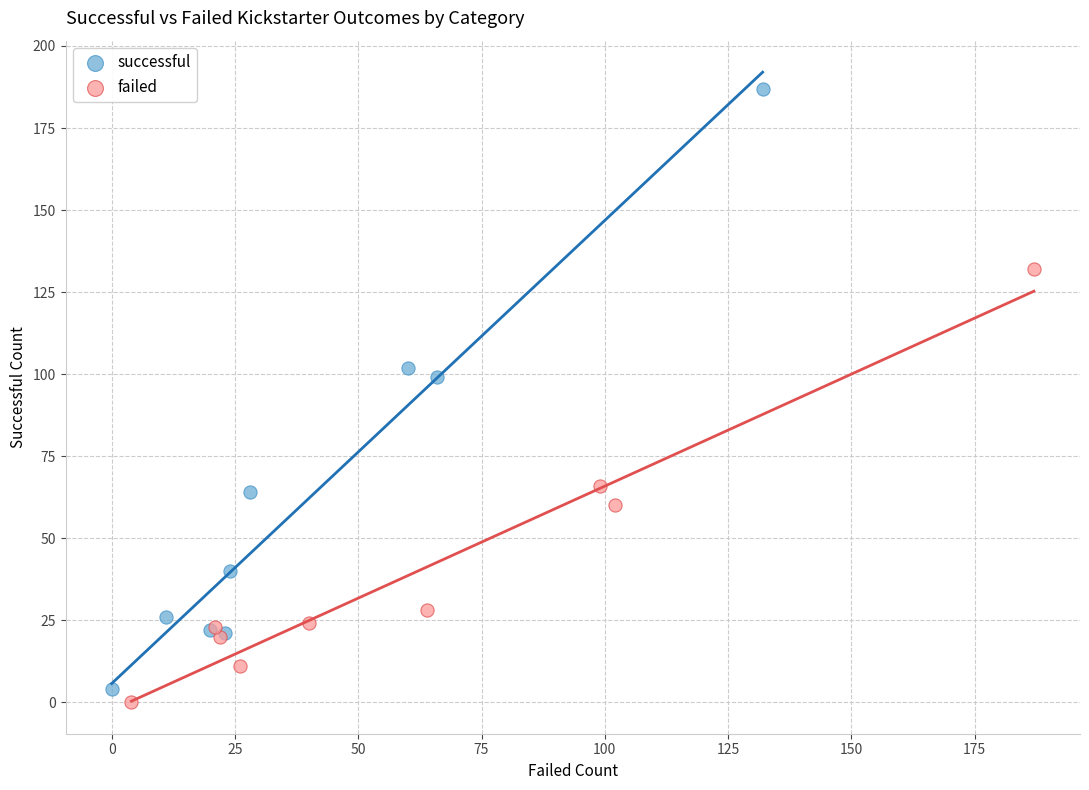

Which series contains the highest Y value?

successful